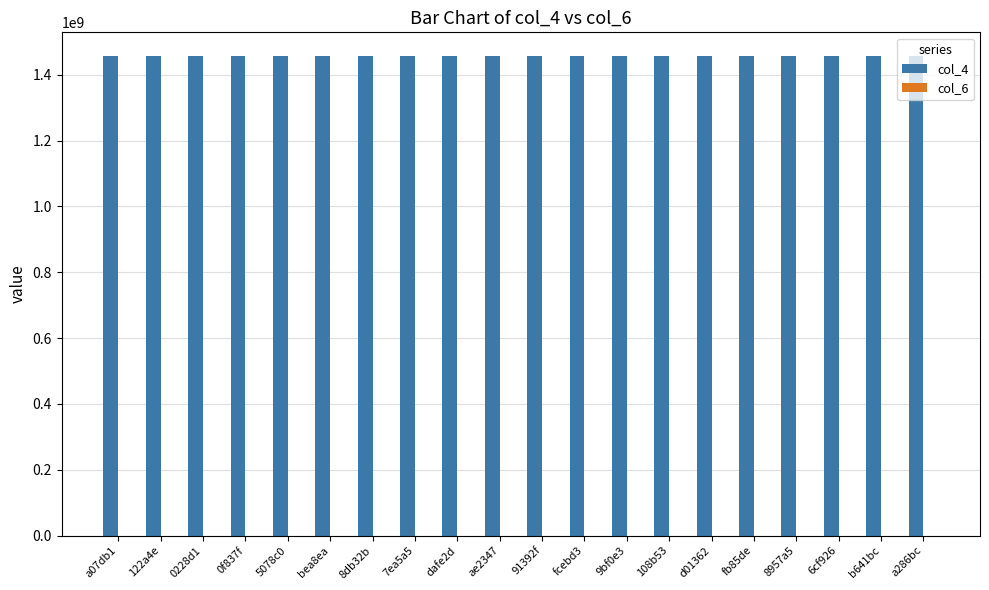

Which series has the largest total across all categories?

col_4